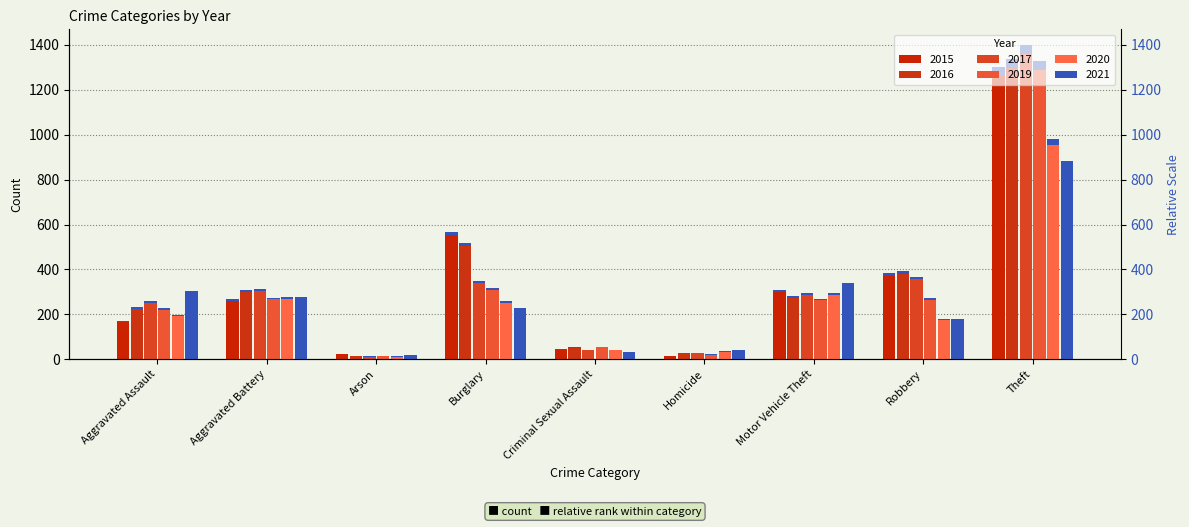

What is the sum of all 2015 values?

2987